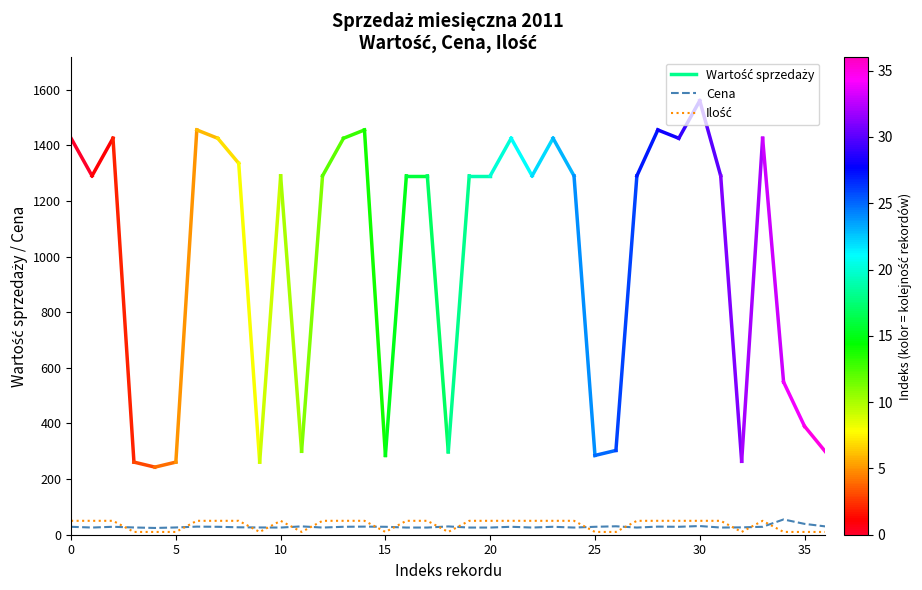

What is the maximum value shown in the chart?

54.9